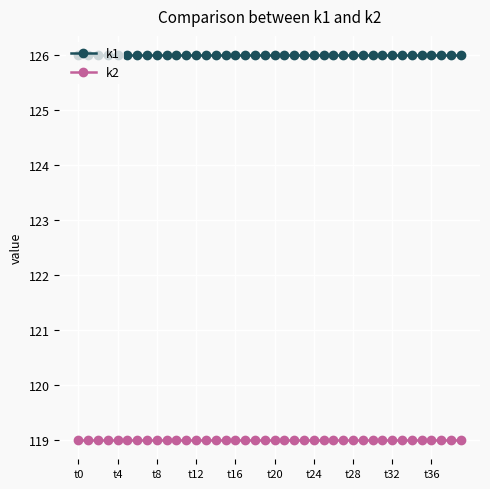

True or false: k1 and k2 intersect in this chart.

False